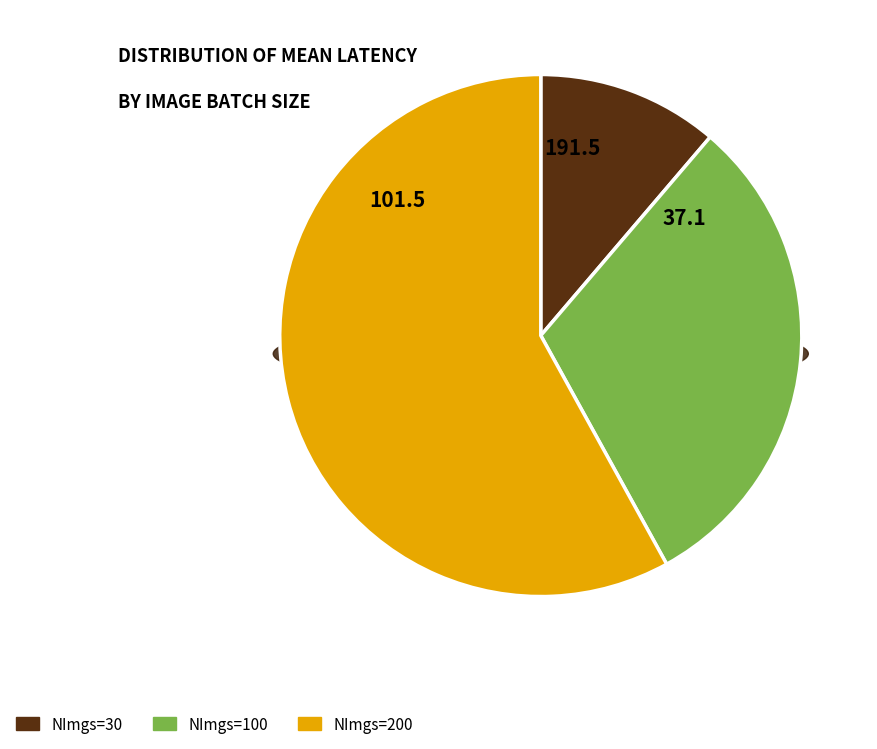

Which series has the widest spread of values?

NImgs=200